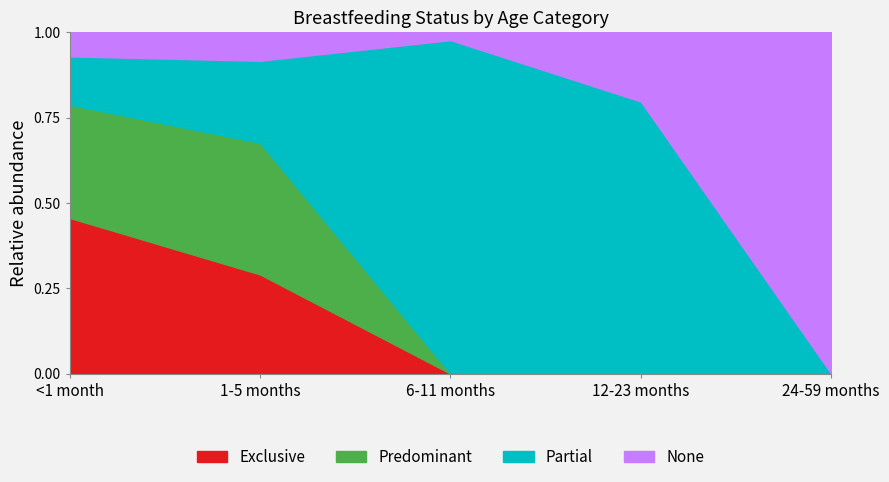

True or false: Partial has more than 1 interior local peaks.

False